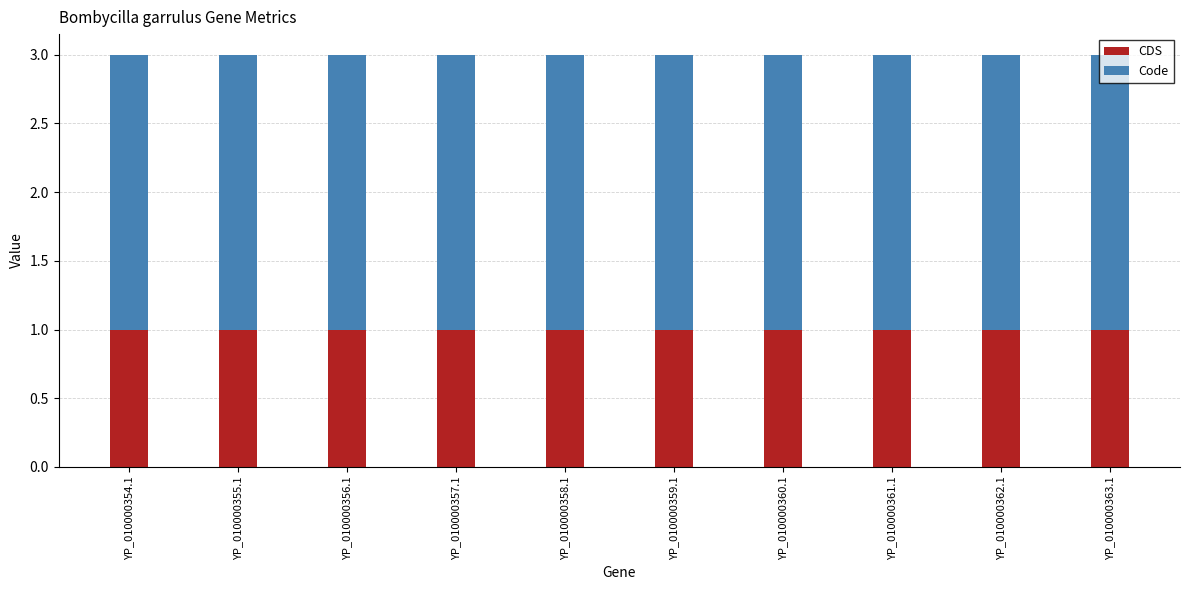

What is the total value across all series at YP_010000355.1?

3